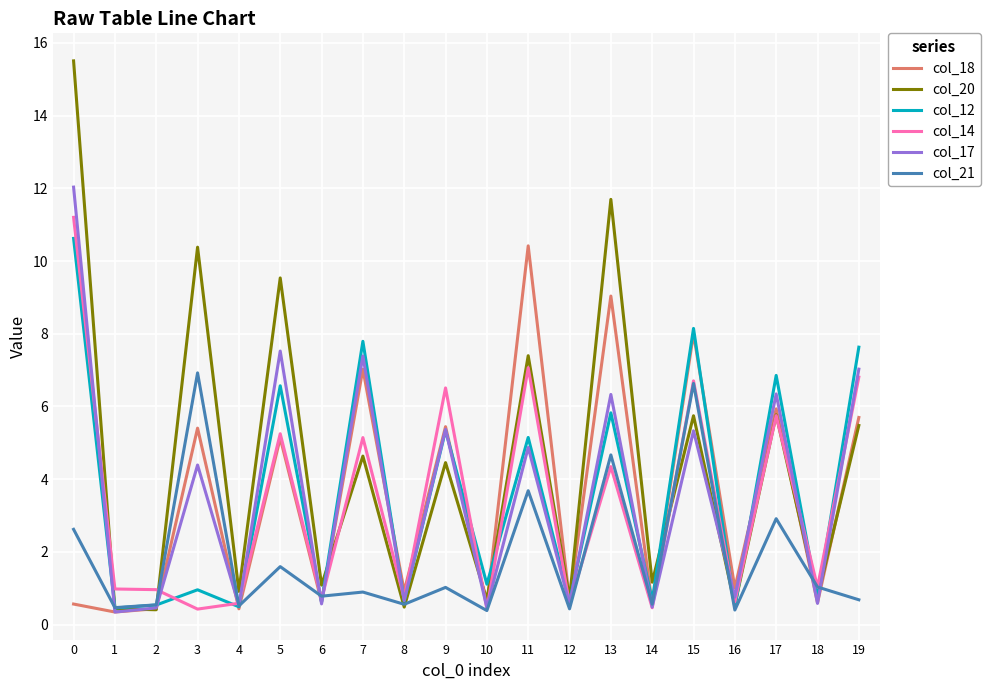

Where is col_20 nearest to the value 7?

11